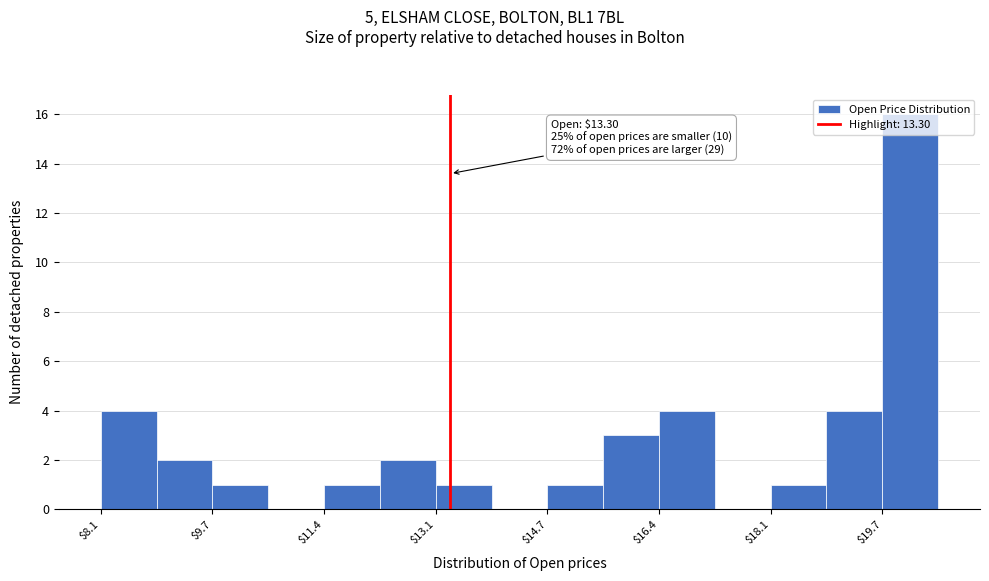

Over which range of the x-axis is the bar tallest?

19.8 to 20.6